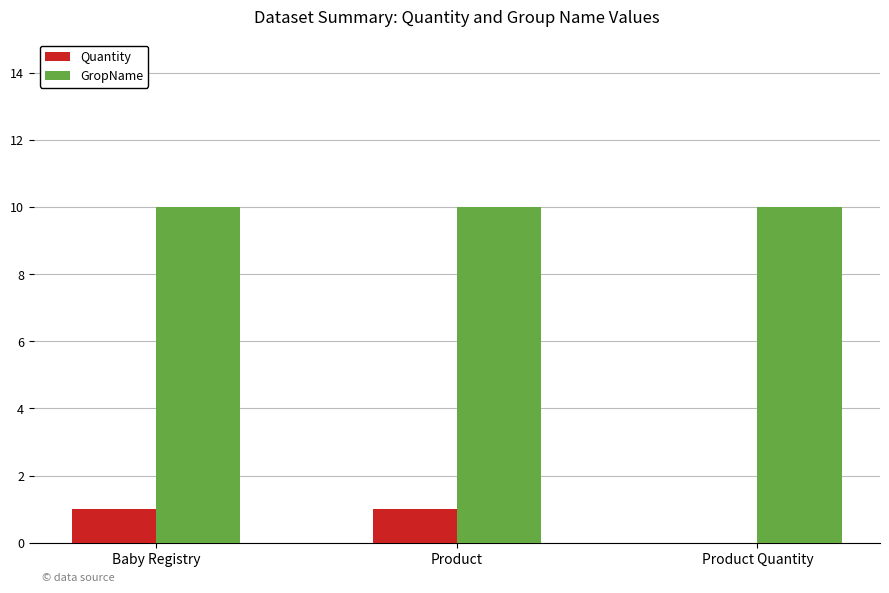

What is the total value across all series at Product?

11